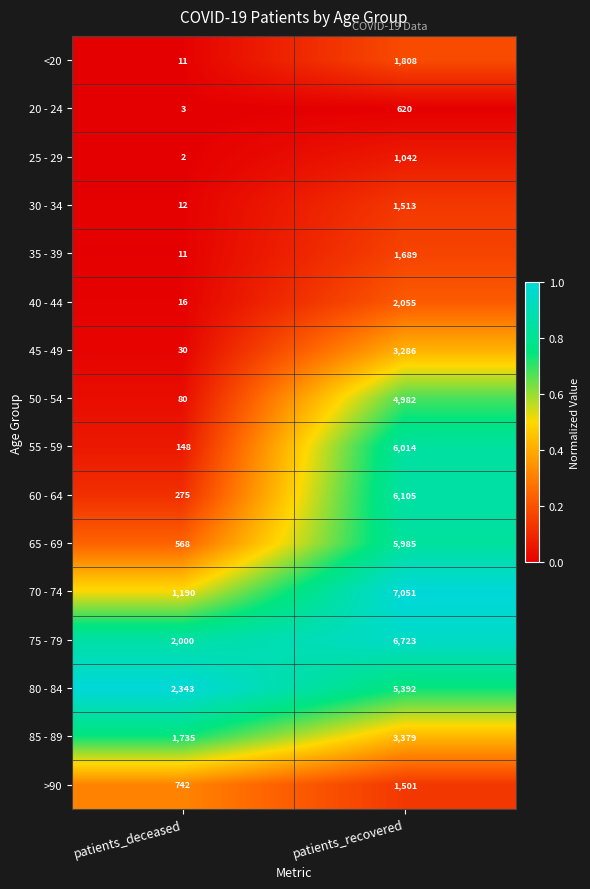

What is the difference between the 50 - 54 values at patients_recovered and patients_deceased?

4902